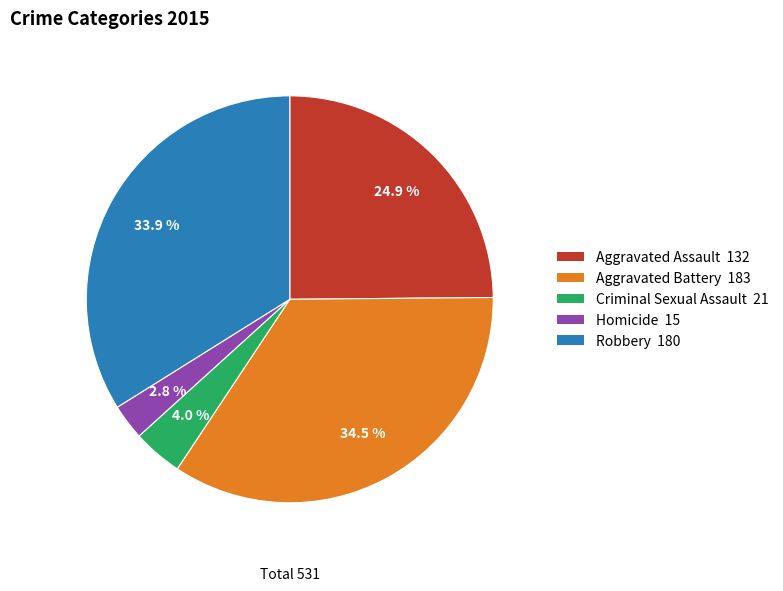

Which has a higher value, Aggravated Assault or Criminal Sexual Assault?

Aggravated Assault